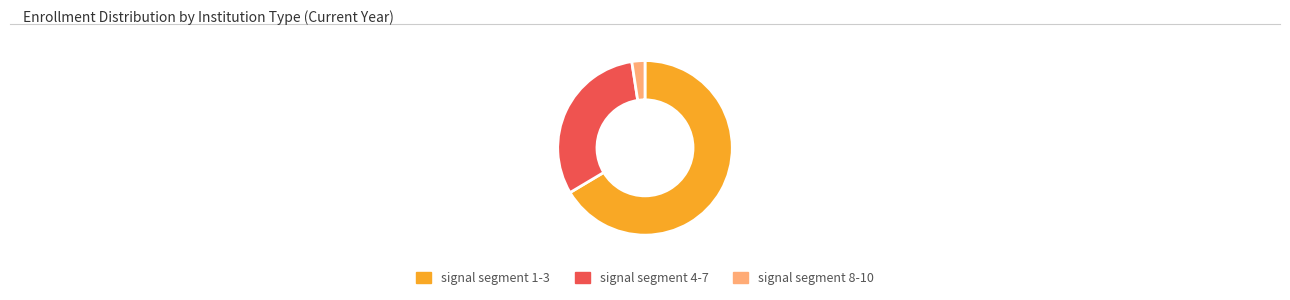

Do signal segment 1-3 and signal segment 4-7 together represent more than half of the pie?

Yes